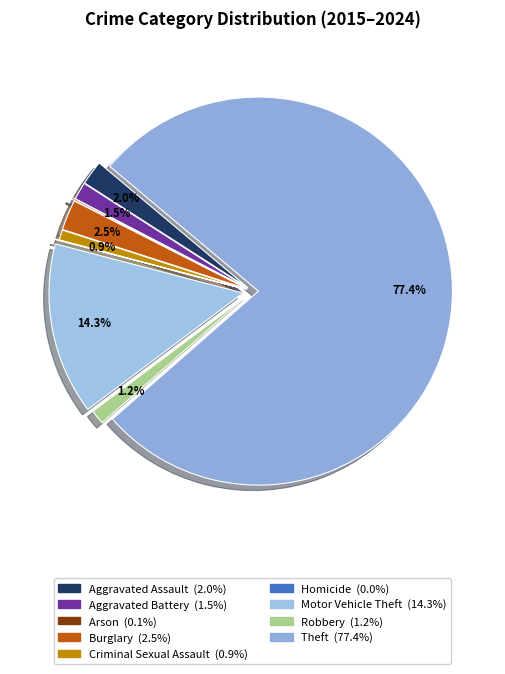

Is there a majority slice in this chart?

Yes